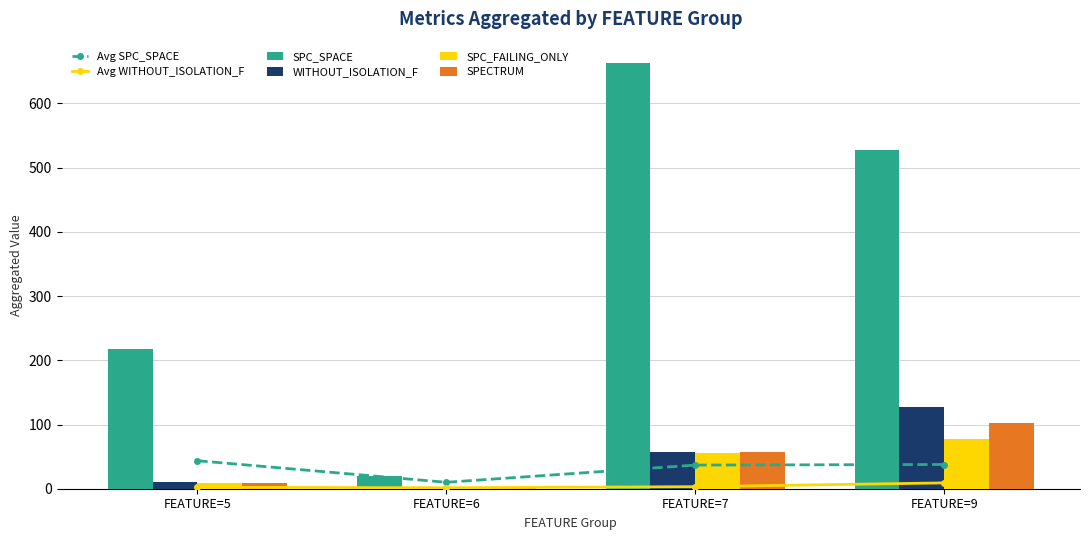

True or false: WITHOUT_ISOLATION_F has a value of 3.3 at FEATURE=5.

False